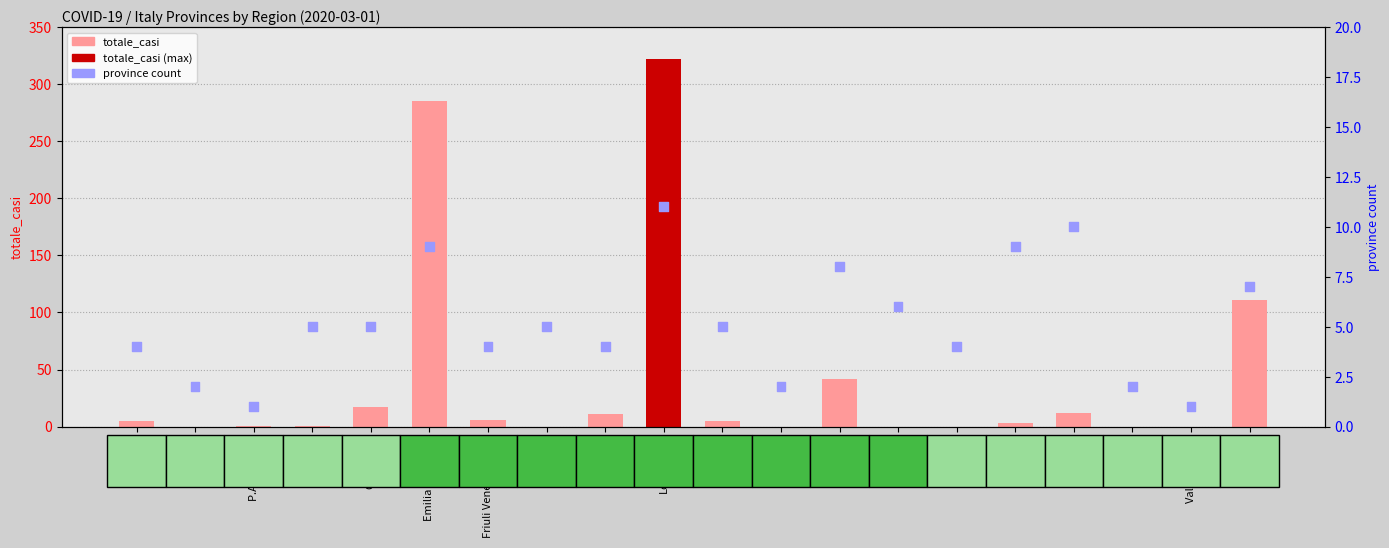

At how many categories does at least one series exceed 172?

2